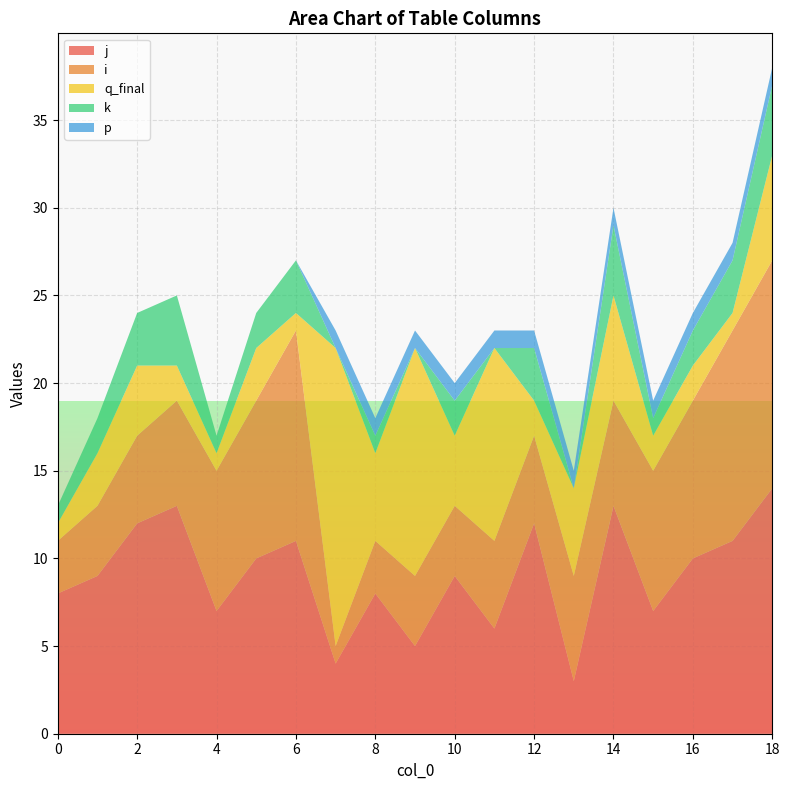

Reading left to right, what are all the values shown in this chart?

j: 0=8	1=9	2=12	3=13	4=7	5=10	6=11	7=4	8=8	9=5	10=9	11=6	12=12	13=3	14=13	15=7	16=10	17=11	18=14
i: 0=3	1=4	2=5	3=6	4=8	5=9	6=12	7=1	8=3	9=4	10=4	11=5	12=5	13=6	14=6	15=8	16=9	17=12	18=13
q_final: 0=1	1=3	2=4	3=2	4=1	5=3	6=1	7=17	8=5	9=13	10=4	11=11	12=2	13=5	14=6	15=2	16=2	17=1	18=6
k: 0=1	1=2	2=3	3=4	4=1	5=2	6=3	7=0	8=1	9=0	10=2	11=0	12=3	13=0	14=4	15=1	16=2	17=3	18=4
p: 0=0	1=0	2=0	3=0	4=0	5=0	6=0	7=1	8=1	9=1	10=1	11=1	12=1	13=1	14=1	15=1	16=1	17=1	18=1